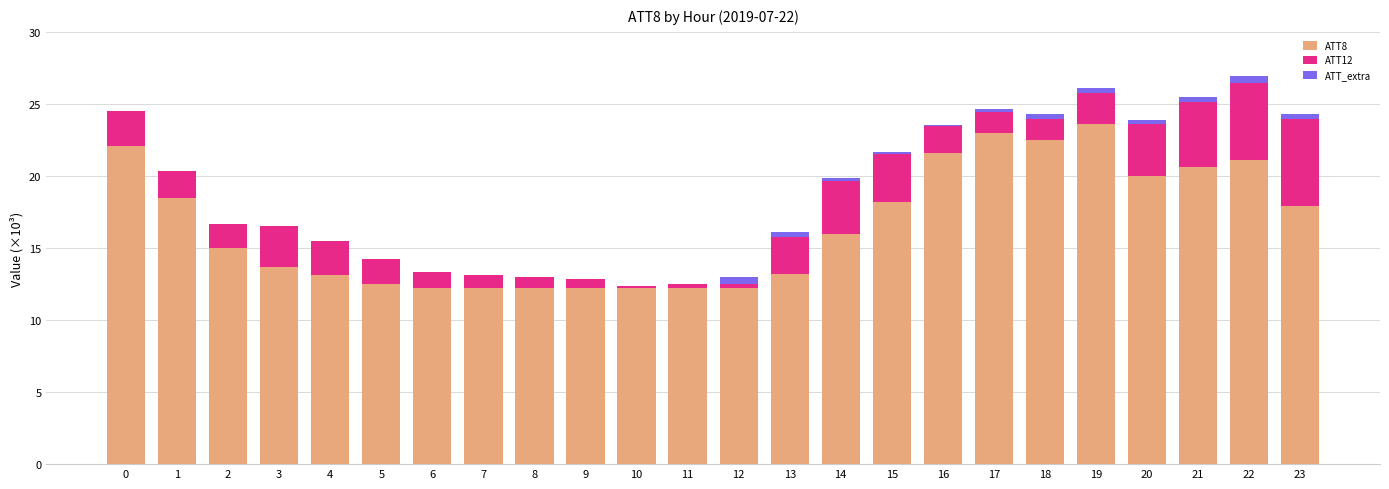

What is the highest value of the ATT8 series?

23.6